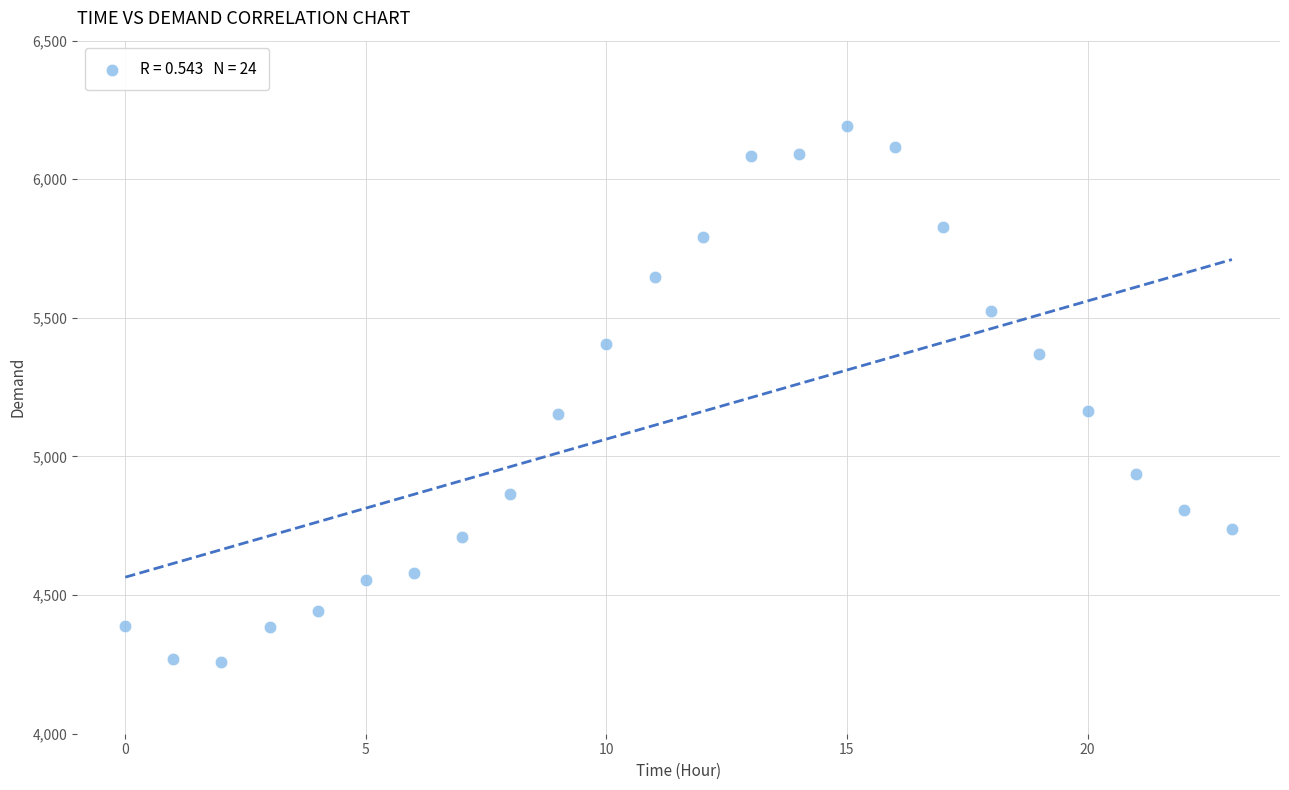

What is the range of Y values (max minus min)?

1932